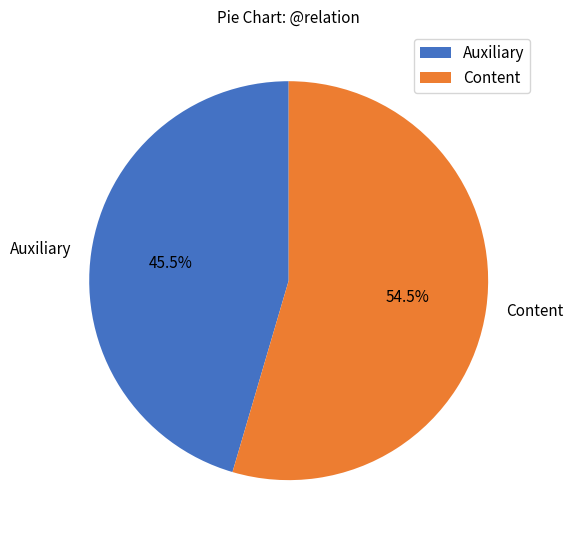

Approximately how many times larger is the value at Auxiliary compared to Content?

0.8